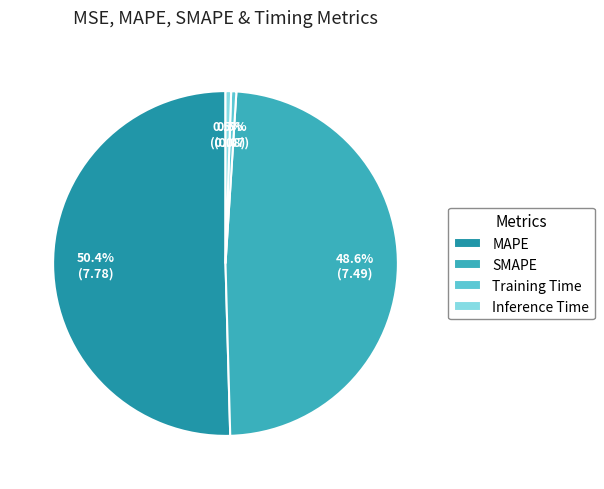

Is MAPE the majority of the pie?

Yes